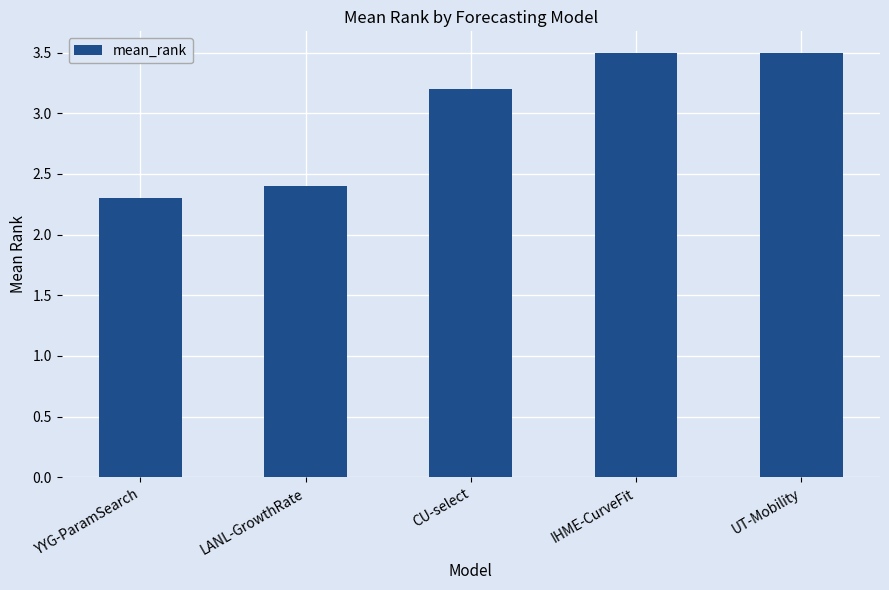

Does the chart contain stacked bars?

No